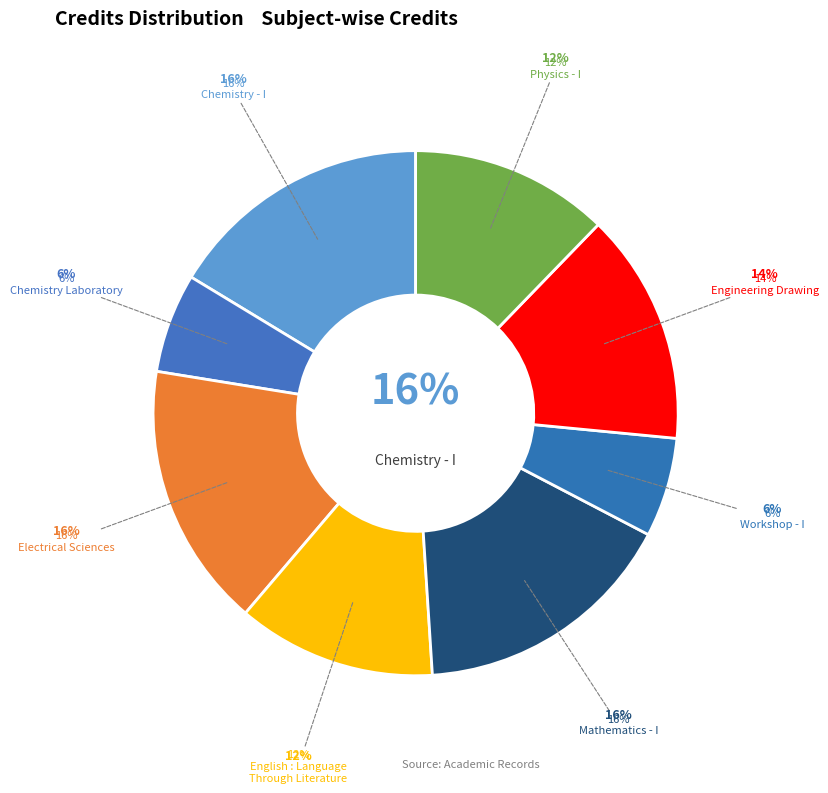

What percentage is the Workshop - I slice, to the nearest percent?

6%